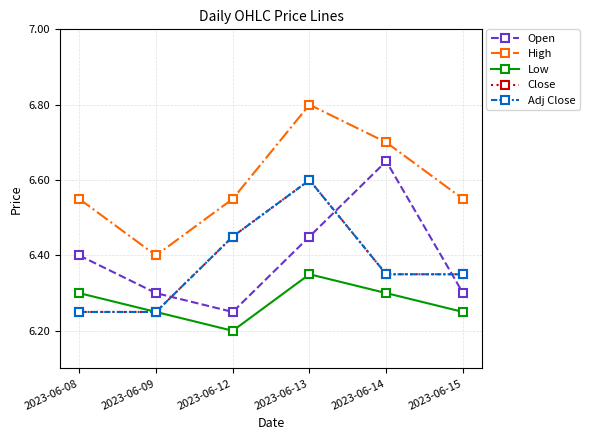

Does the chart have visible grid lines?

Yes